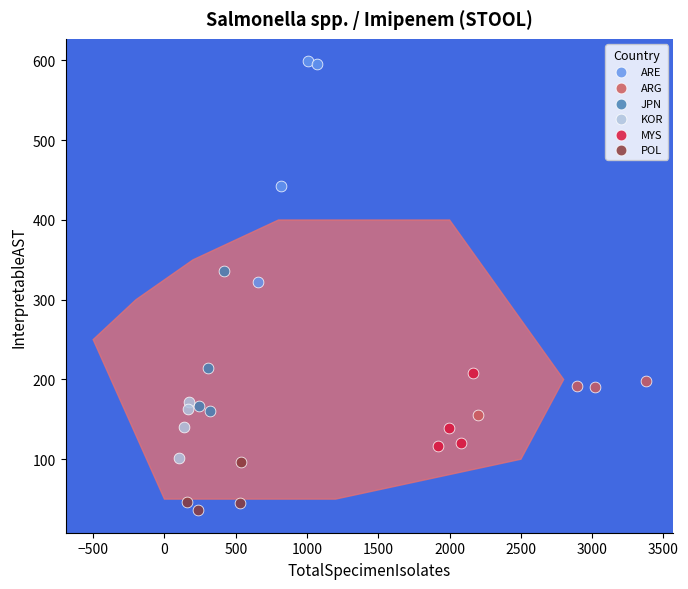

Which series contains the highest Y value?

ARE